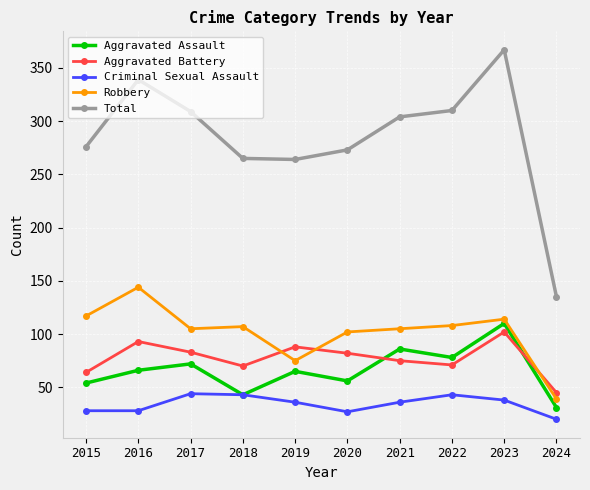

How many lines are shown in the chart?

5